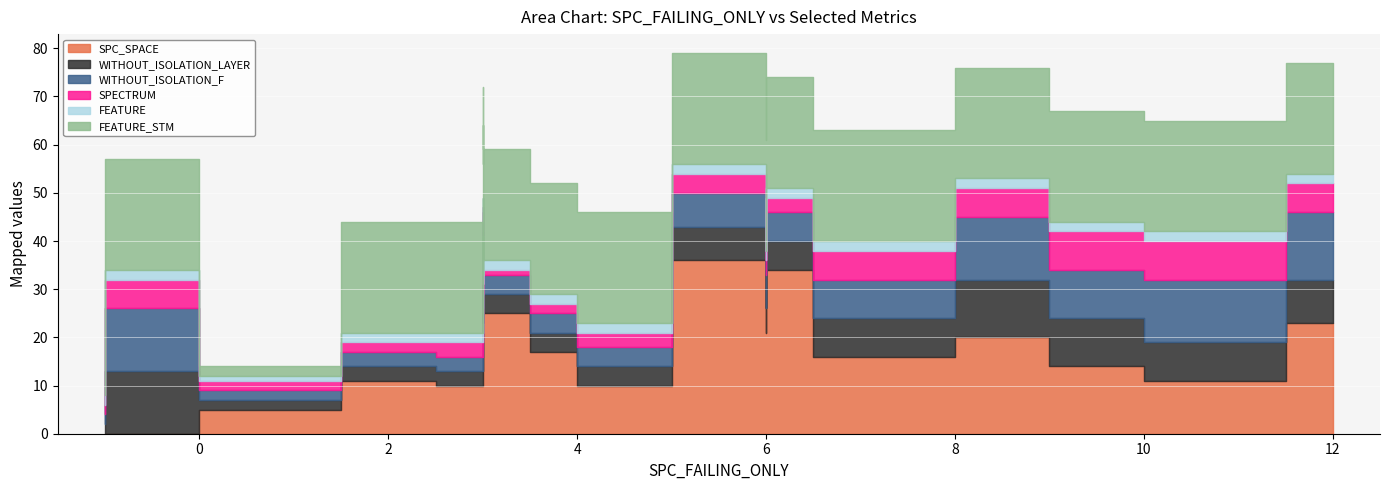

What is the sum of all WITHOUT_ISOLATION_LAYER values?

122